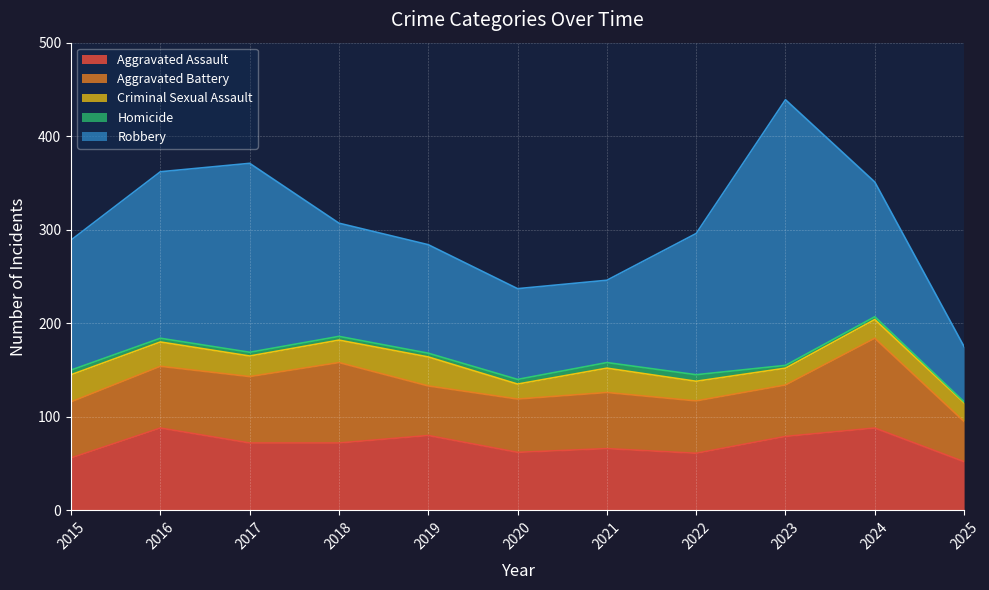

True or false: Criminal Sexual Assault has more than 2 points higher than both neighbors.

False